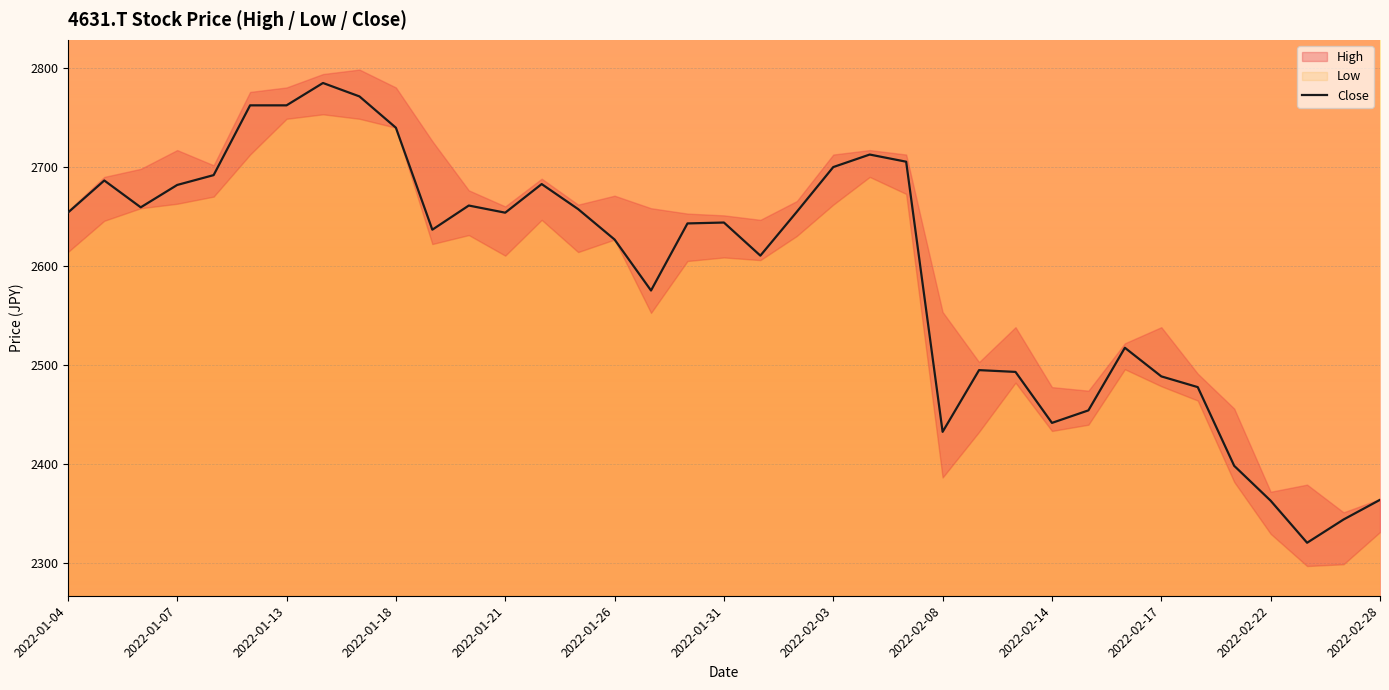

How many data points are above 2643?

19